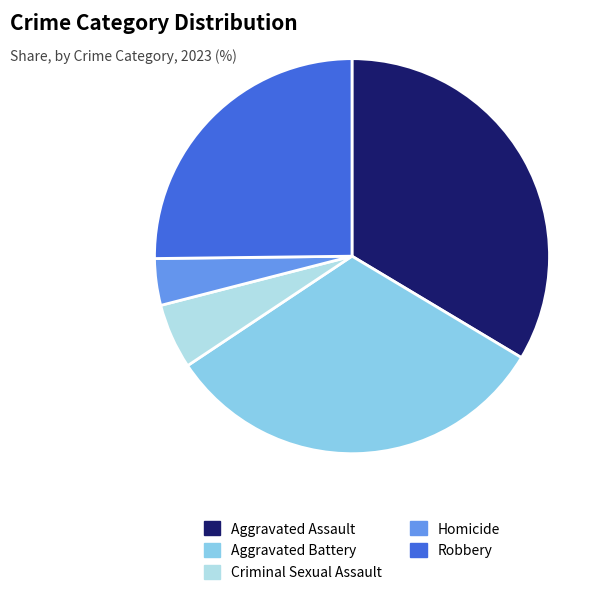

Is the sum of Robbery and Homicide greater than half?

No